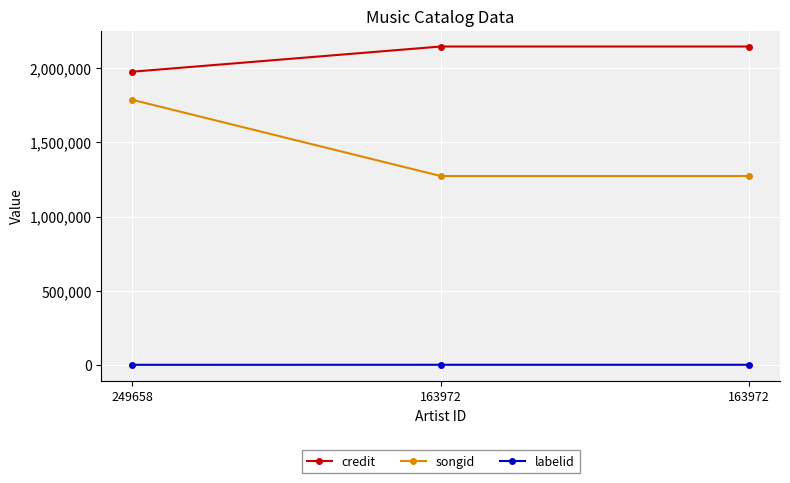

List the series in order of their peak value, highest first.

credit, songid, labelid